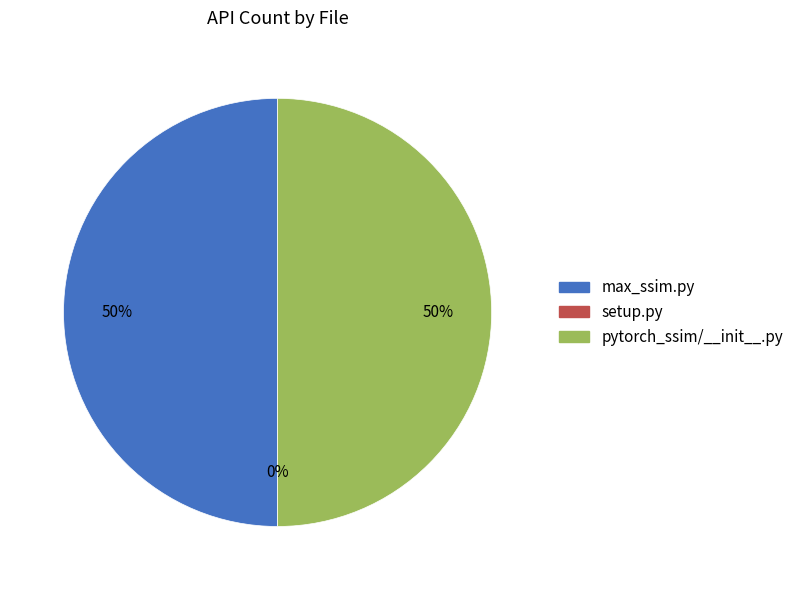

To the nearest percent, what is the combined percentage of setup.py and pytorch_ssim/__init__.py?

50%